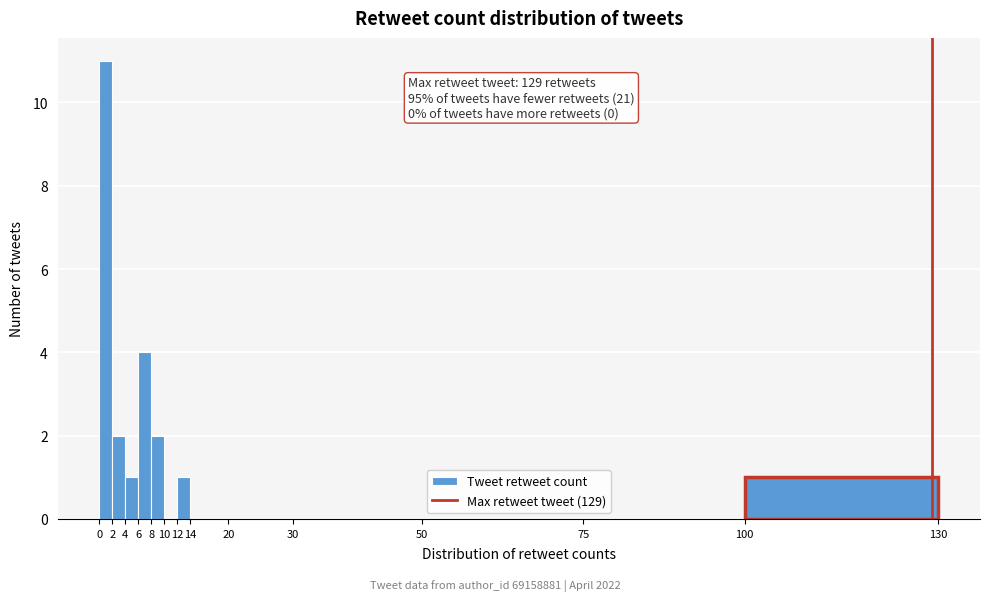

Which range on the x-axis has the tallest bar?

0 to 2